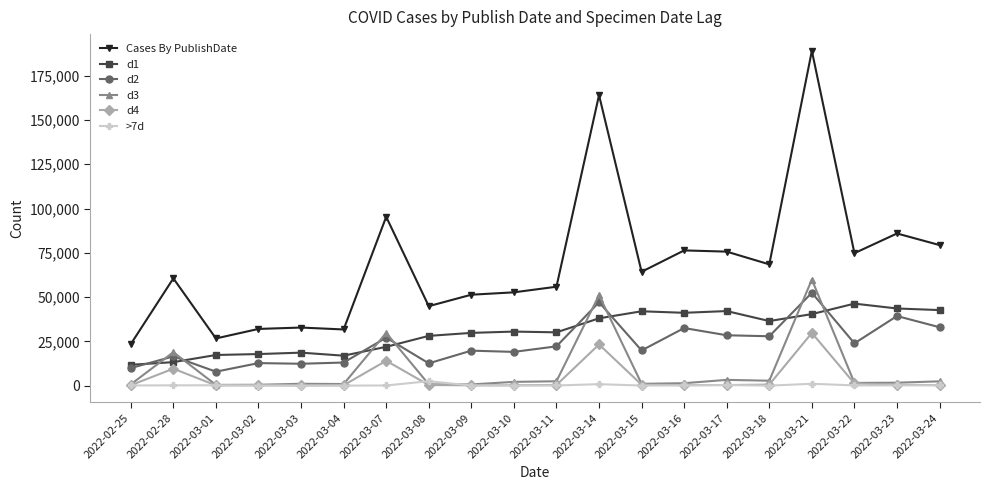

What is the label of the 12th point from the right?

2022-03-09